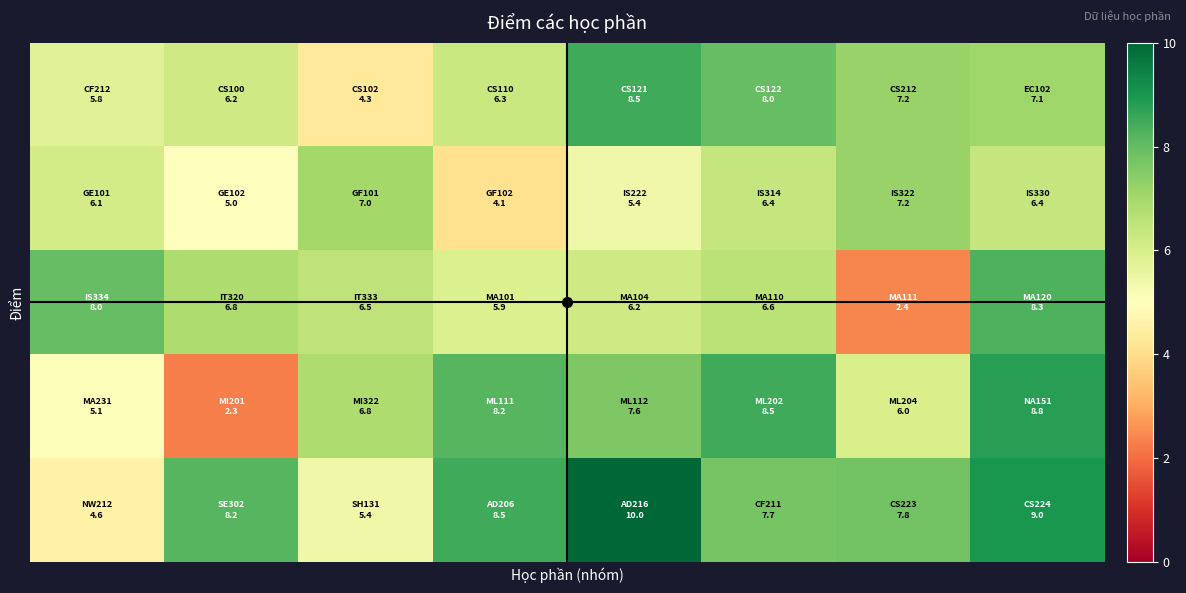

How many categories are shown in the chart?

8